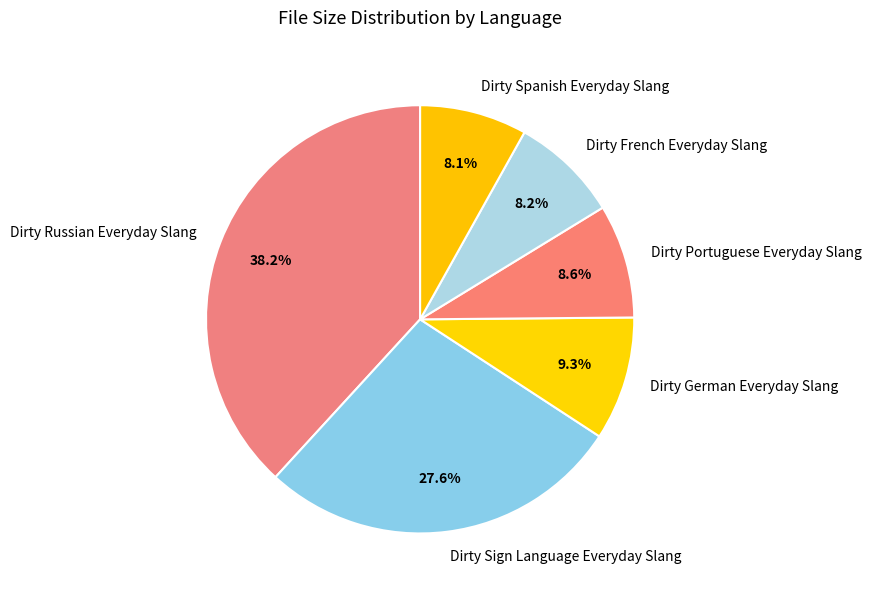

Between Dirty French Everyday Slang and Dirty Sign Language Everyday Slang, which is larger?

Dirty Sign Language Everyday Slang